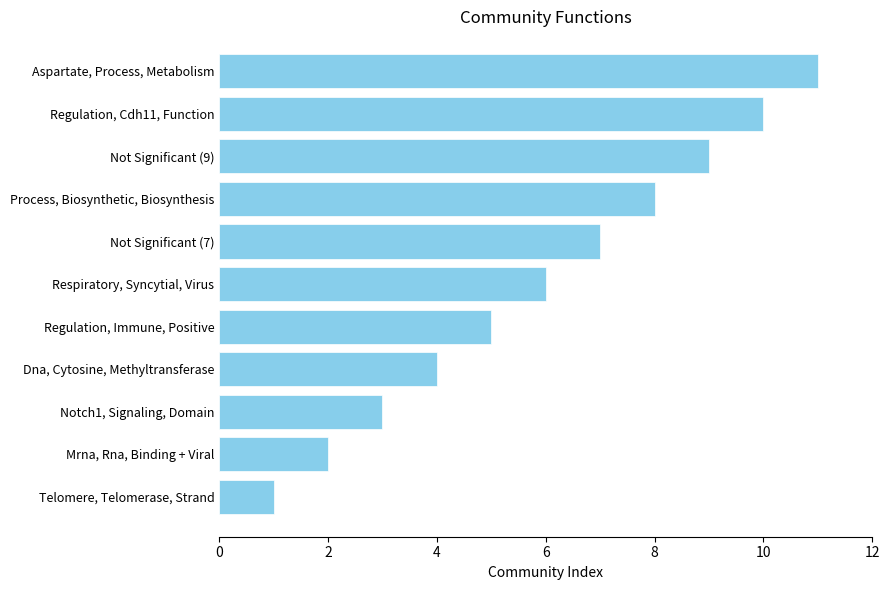

How many distinct data groups are displayed?

1